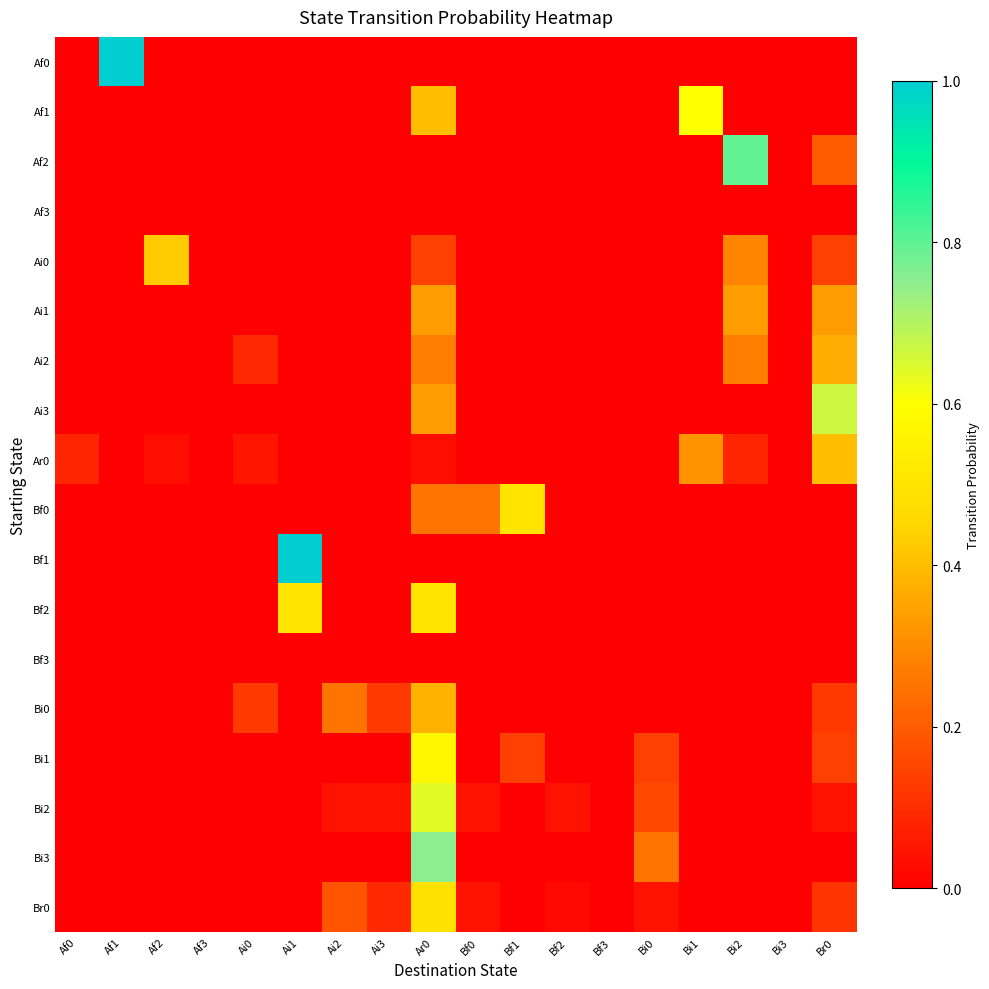

Which has a higher value, Ai3 or Af0?

Ai3